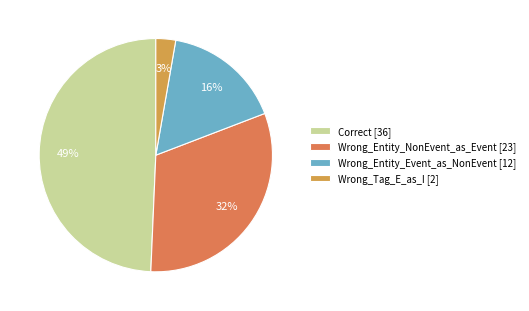

Is there a majority slice in this chart?

No